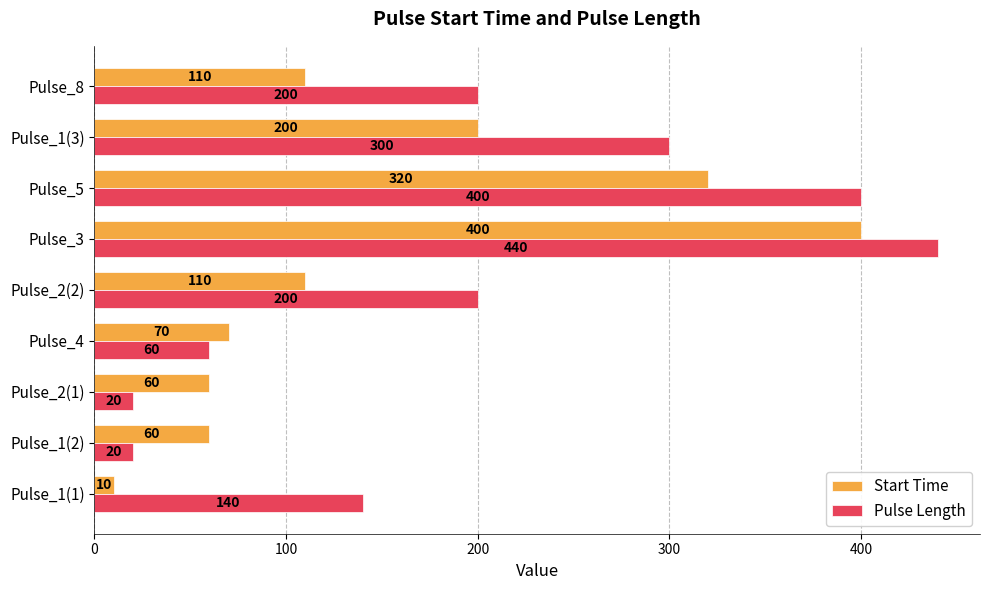

What is the maximum value shown in the chart?

440